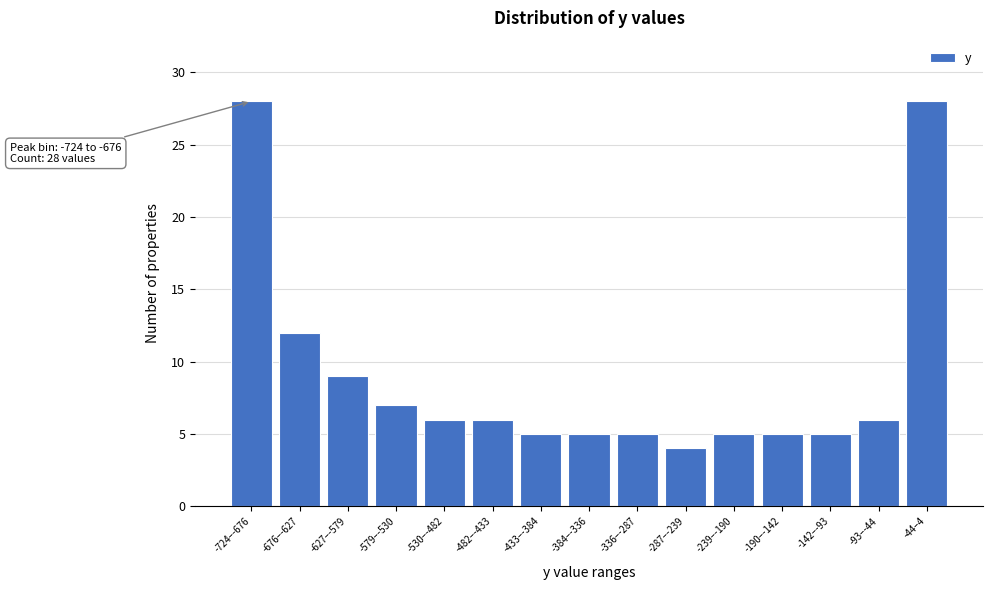

Reading left to right, what are all the values shown in this chart?

28	12	9	7	6	6	5	5	5	4	5	5	5	6	28